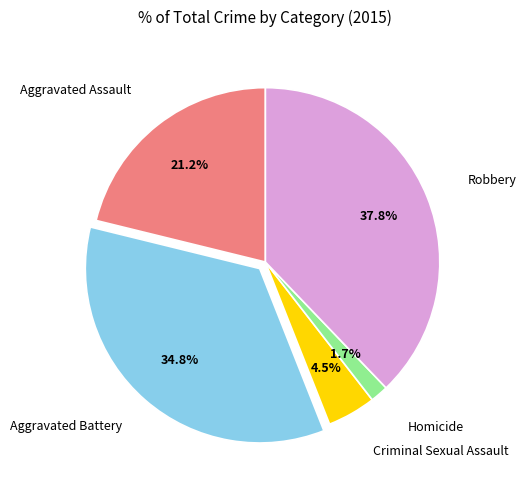

Do Criminal Sexual Assault and Aggravated Assault together represent more than half of the pie?

No